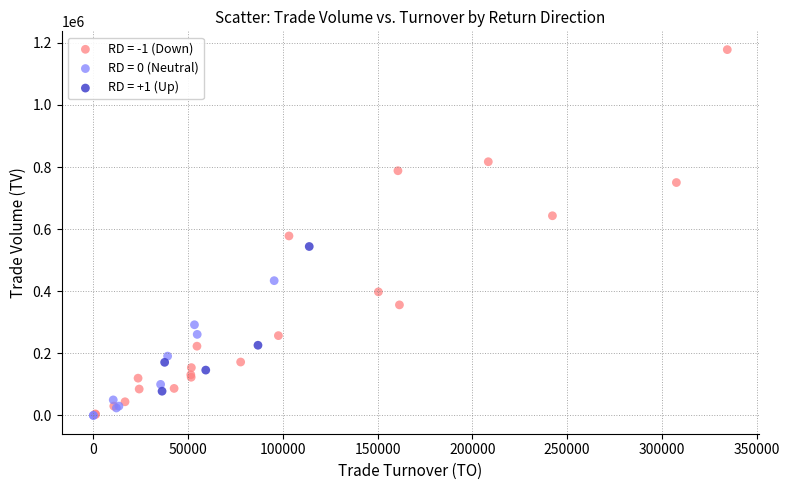

What are all the series names shown in the legend?

RD = -1 (Down), RD = 0 (Neutral), RD = +1 (Up)